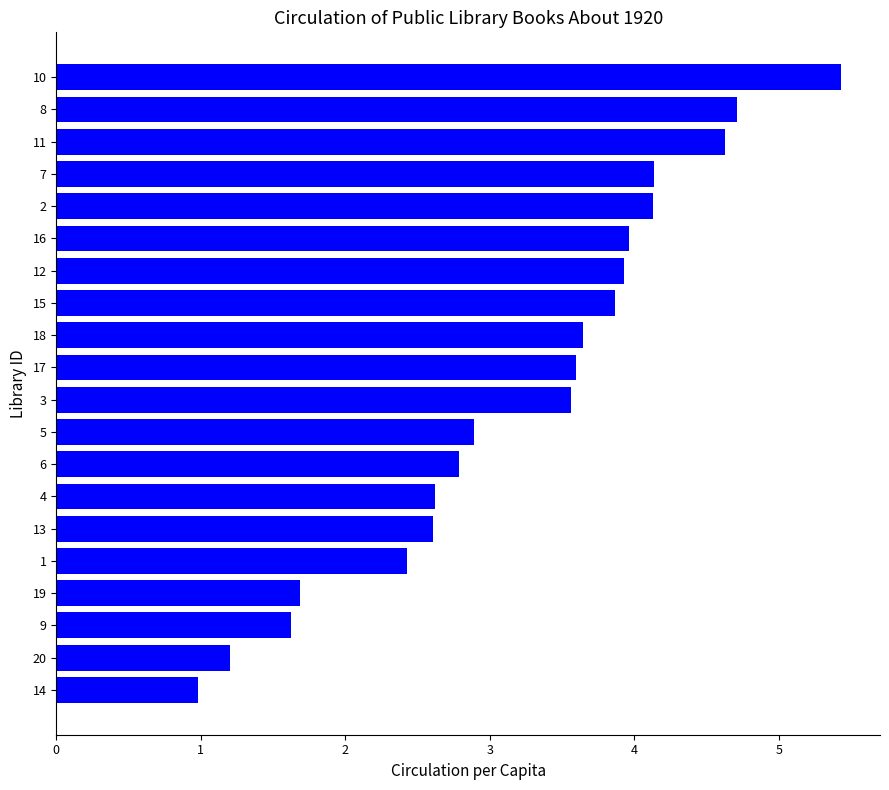

What is the maximum value shown in the chart?

5.4